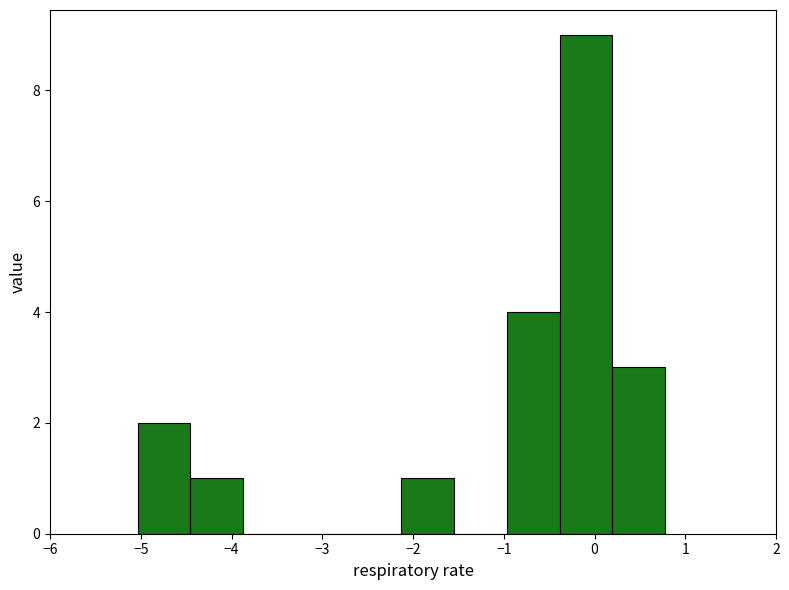

Over which range of the x-axis is the bar tallest?

-0.4 to 0.2